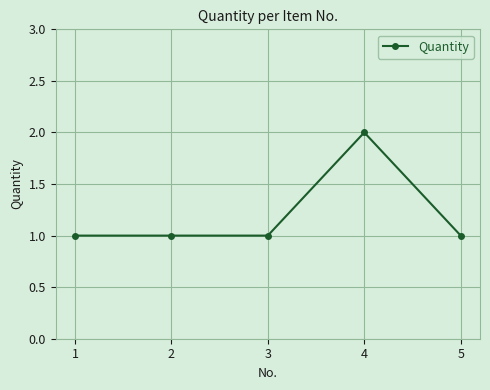

Reading left to right, list all the values displayed in this chart.

1=1	2=1	3=1	4=2	5=1